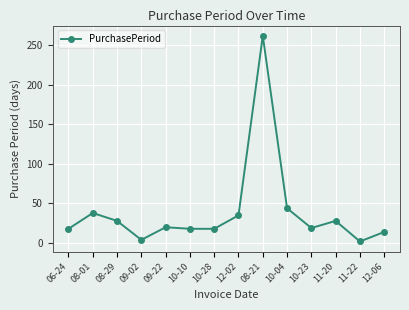

Where does the data first go above 20?

08-01